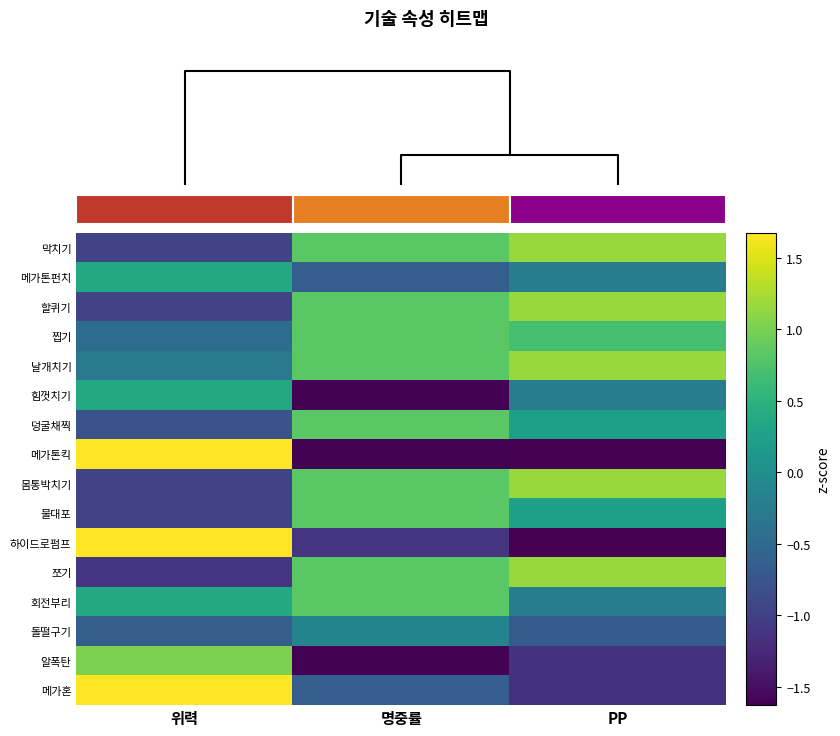

Read the 쪼기 value at PP.

1.2